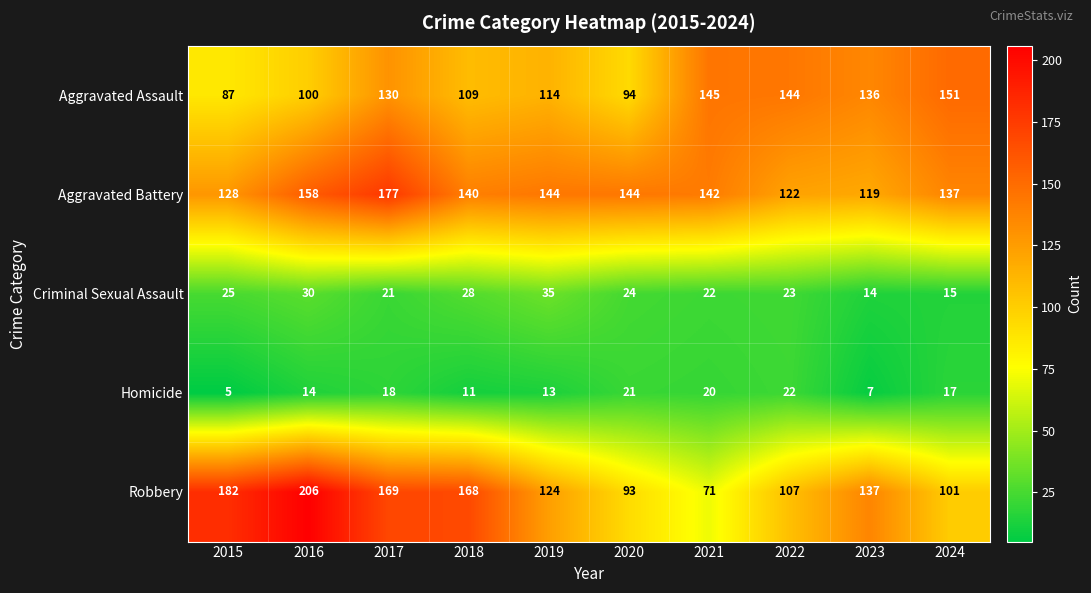

What is the spread (max minus min) of values at 2018?

157